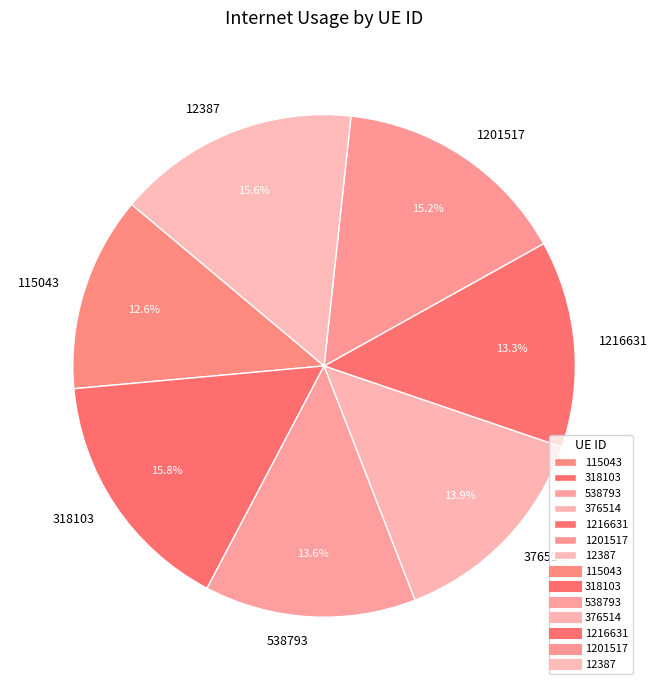

Which slice is the smallest?

115043